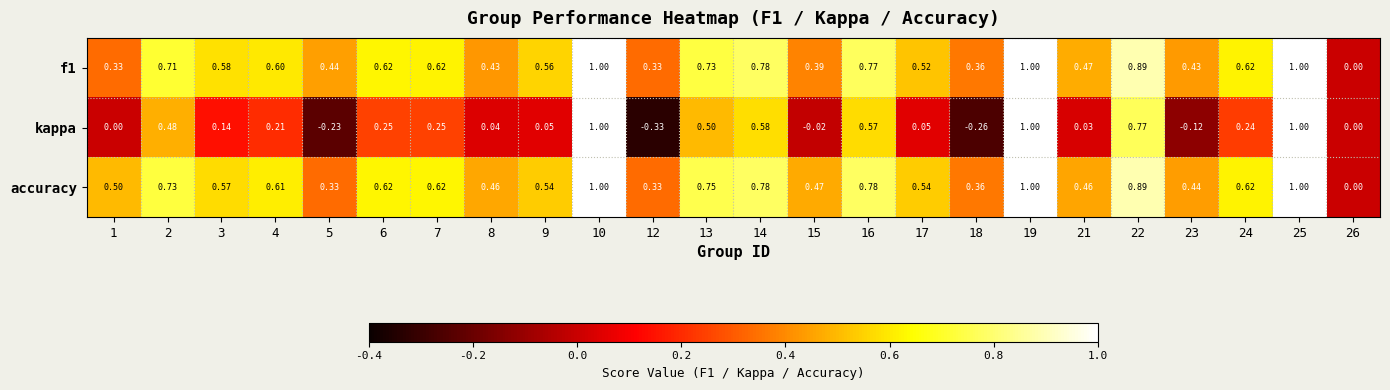

Which series has the widest spread of values?

kappa